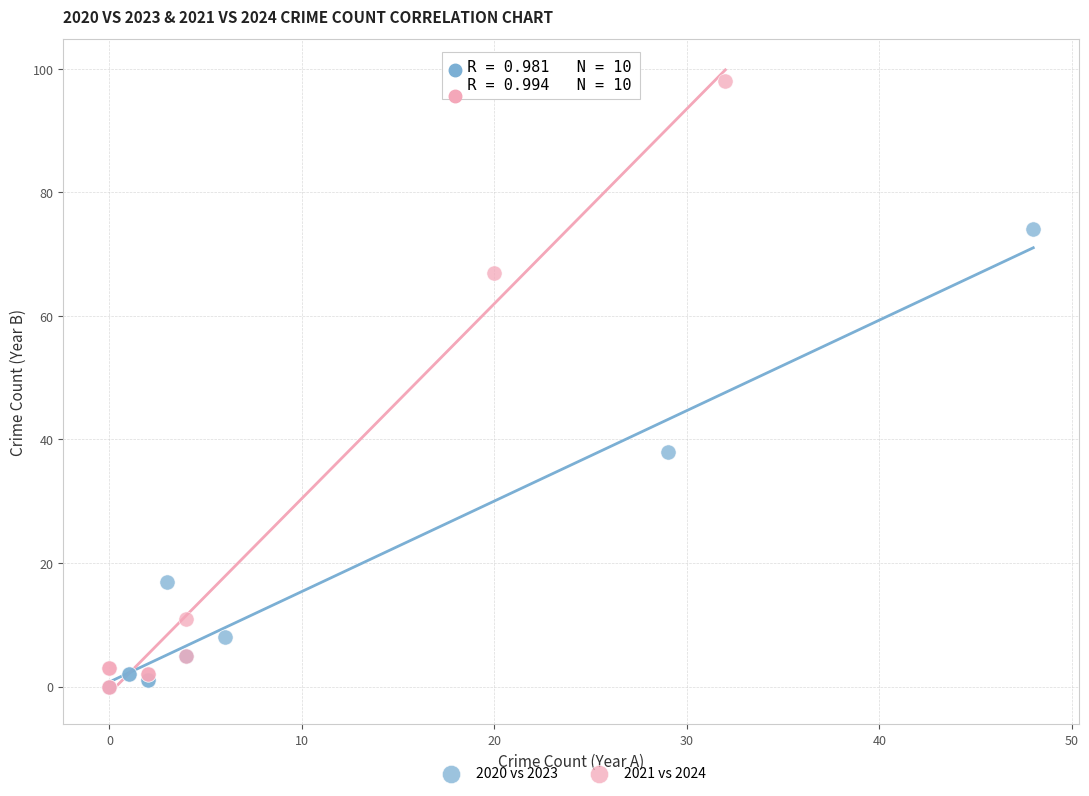

Which series contains the highest Y value?

2021 vs 2024